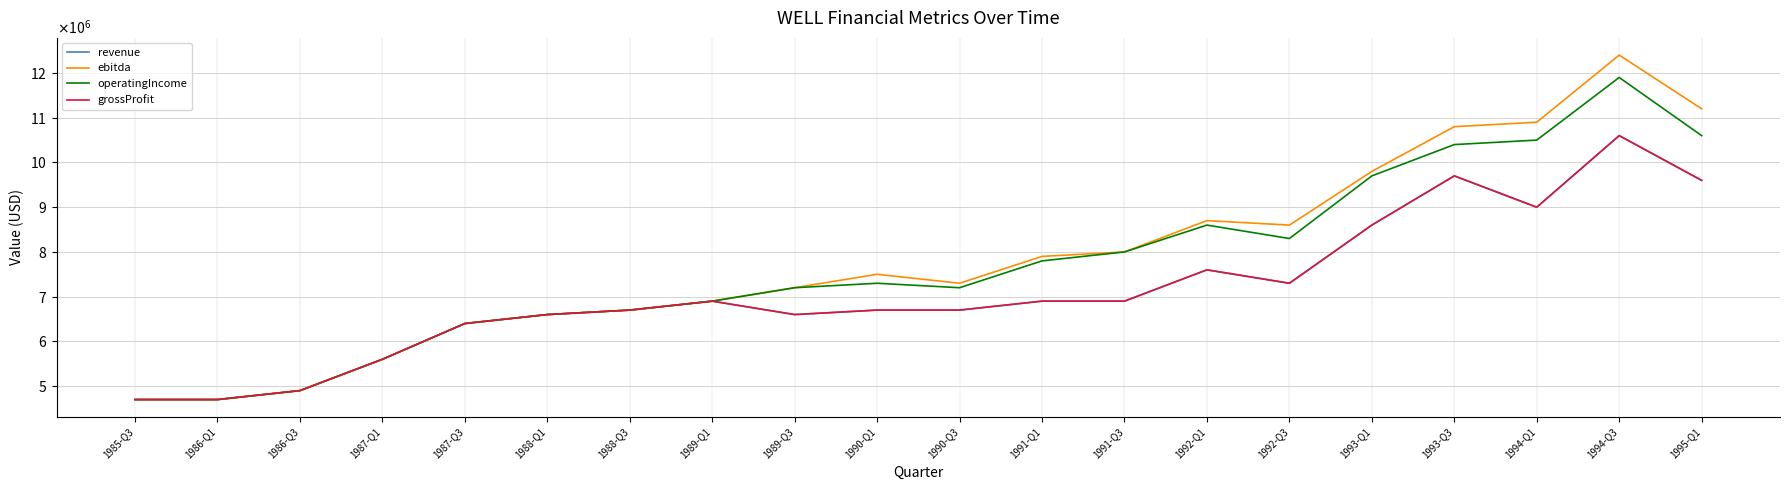

Is the value of operatingIncome at 1986-Q3 greater than the value of grossProfit at 1990-Q1?

No